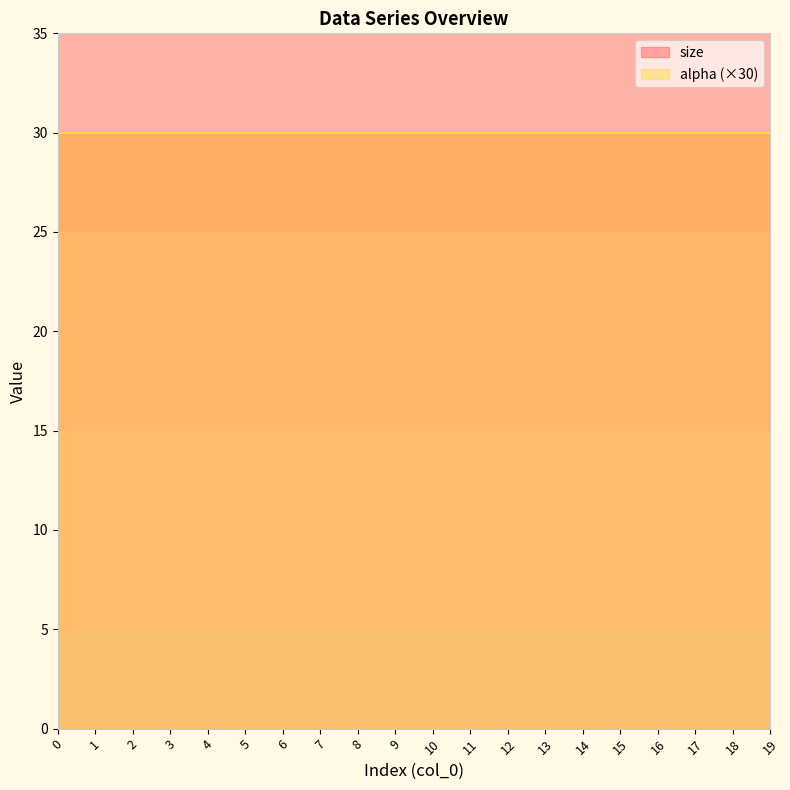

What is the value of the alpha point at the 10th from the left?

1